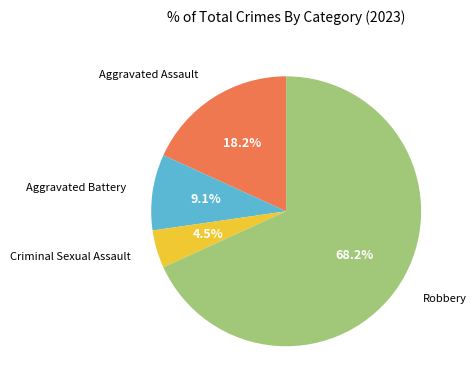

To the nearest percent, what percentage of the pie is Aggravated Battery?

9%